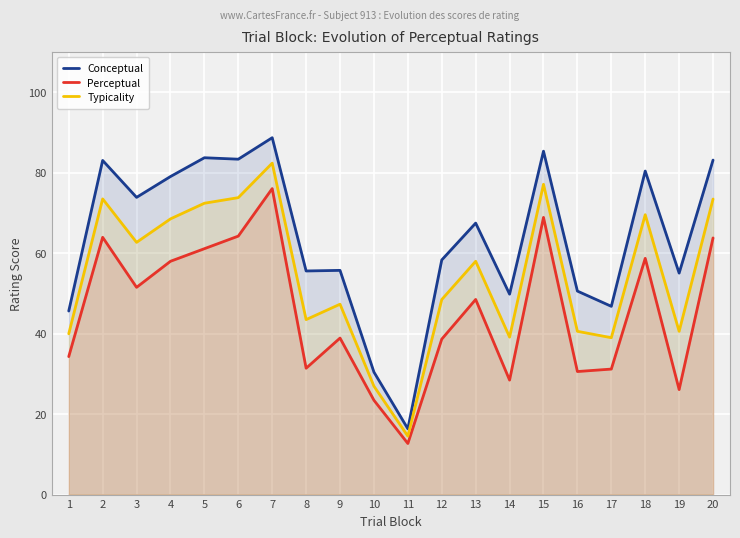

True or false: Conceptual and Perceptual cross at least once.

False